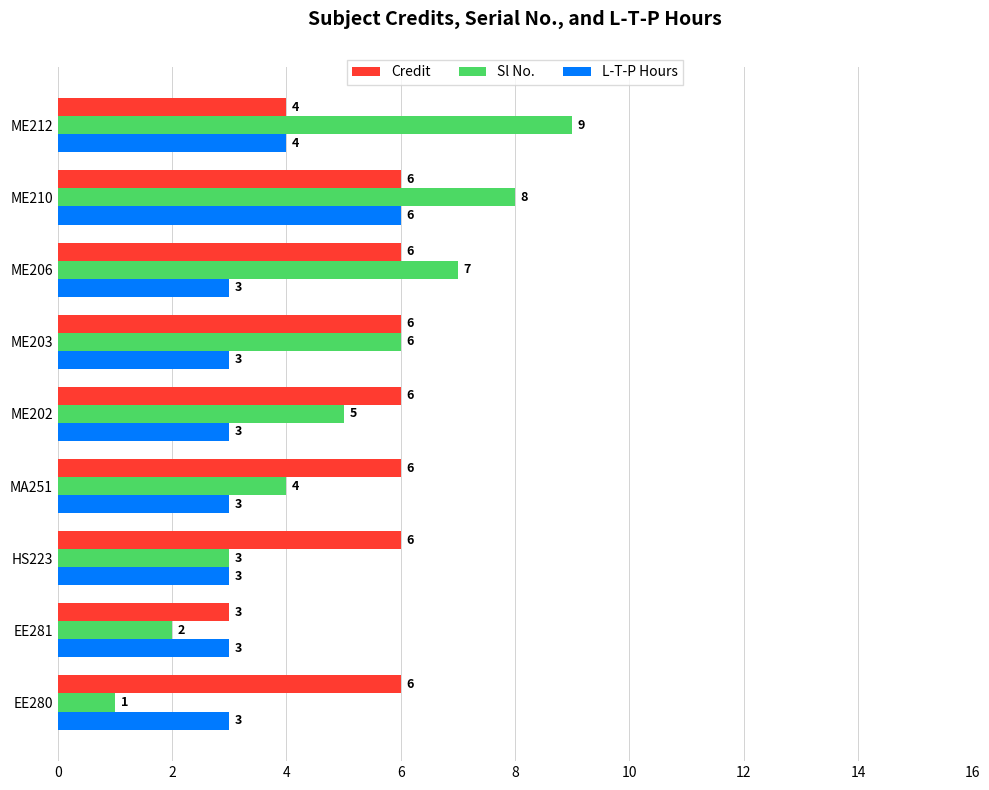

What is the difference between the maximum and minimum values in the Credit series?

3